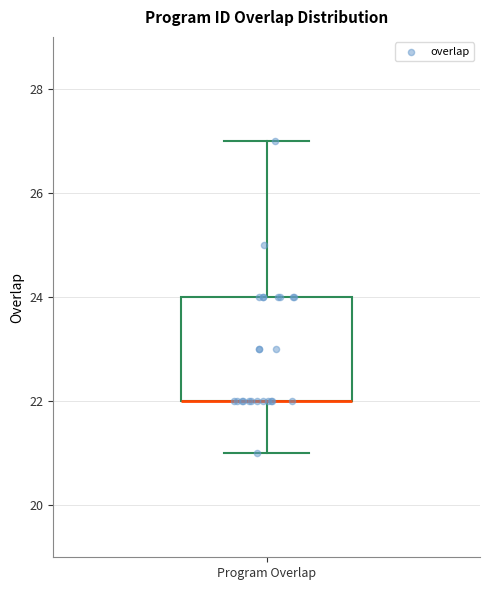

Transcribe this box plot: give where the median line is, the range the box spans, and where the two whiskers end, as read against the y-axis. The values are not printed on the chart, so give them approximately, as read against the axis.

median 22 (drawn on the box's lower edge), box 22 to 24, whiskers 21 to 27